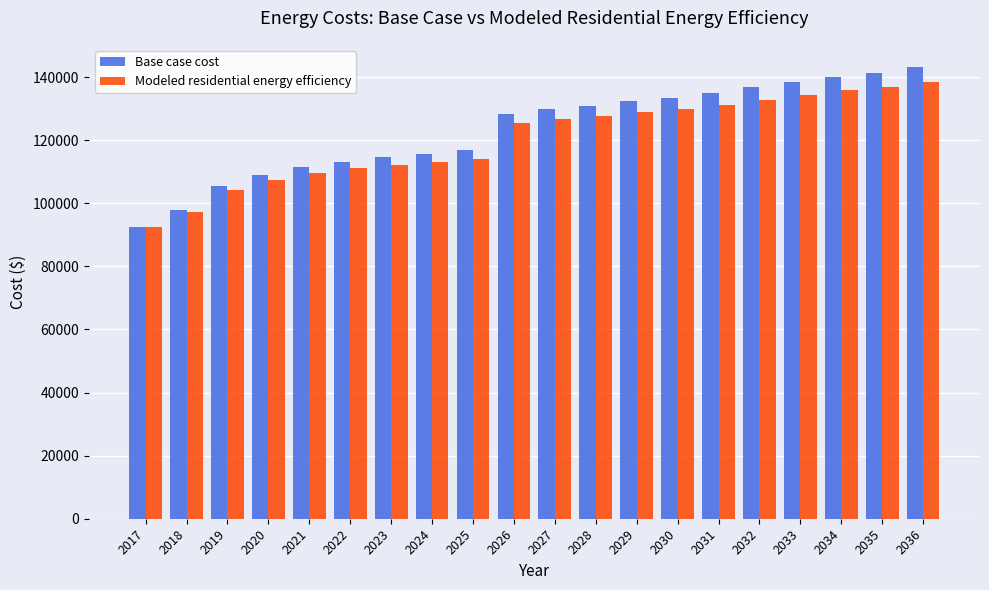

The value of Base case cost at 2026 is 128294.6. True or false?

True